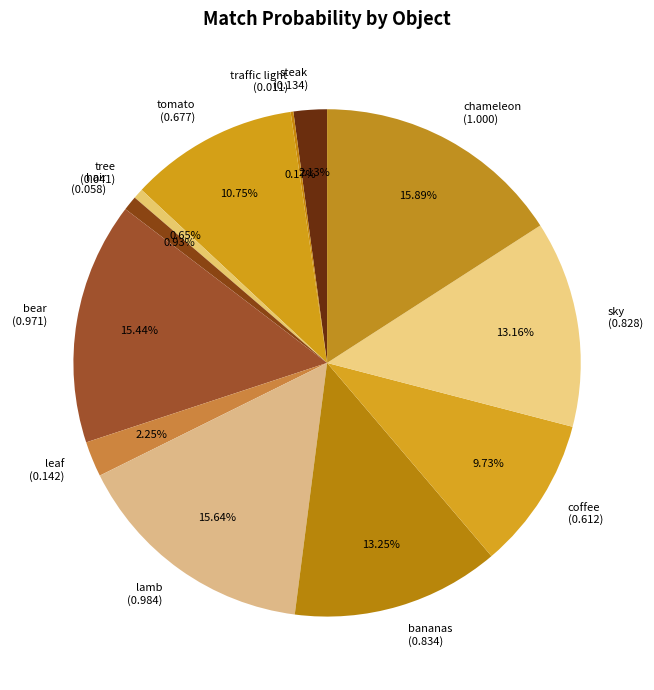

To the nearest percent, what is the average slice percentage?

8%